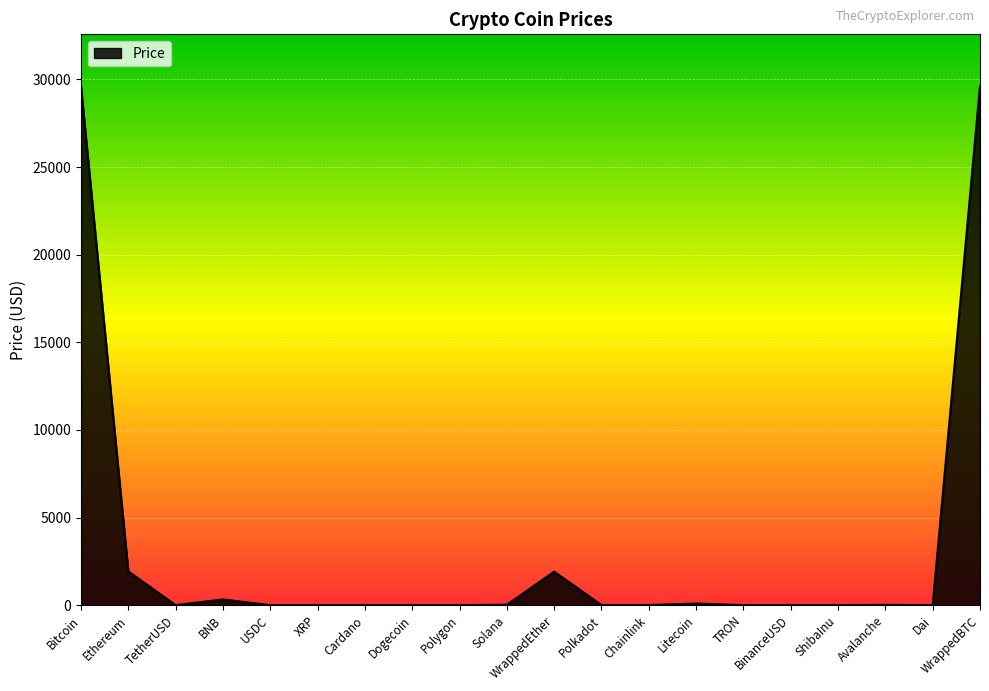

True or false: the data has more than 0 interior local peaks.

True